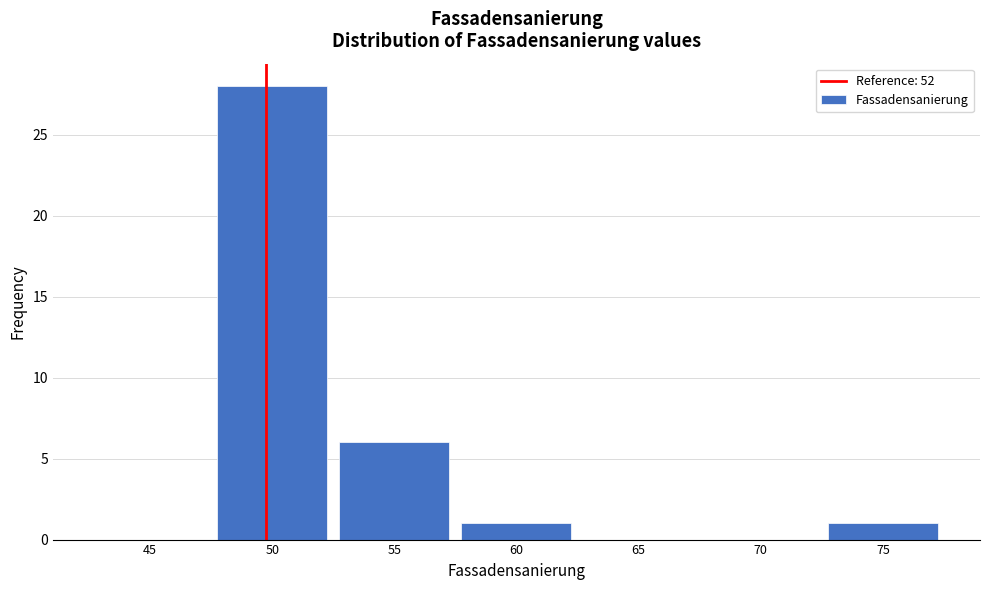

Reading left to right, what are all the values shown in this chart?

45=0	50=28	55=6	60=1	65=0	70=0	75=1